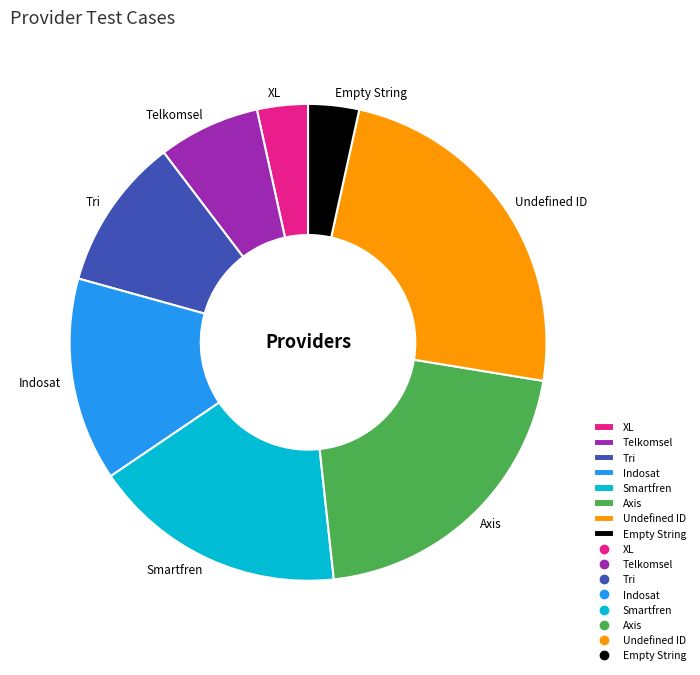

Combined, do XL and Tri account for over 50%?

No